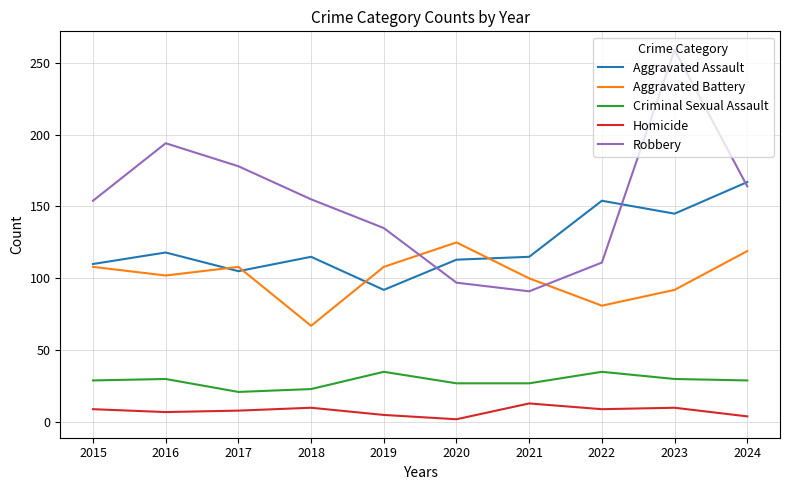

True or false: Robbery and Aggravated Assault intersect in this chart.

True